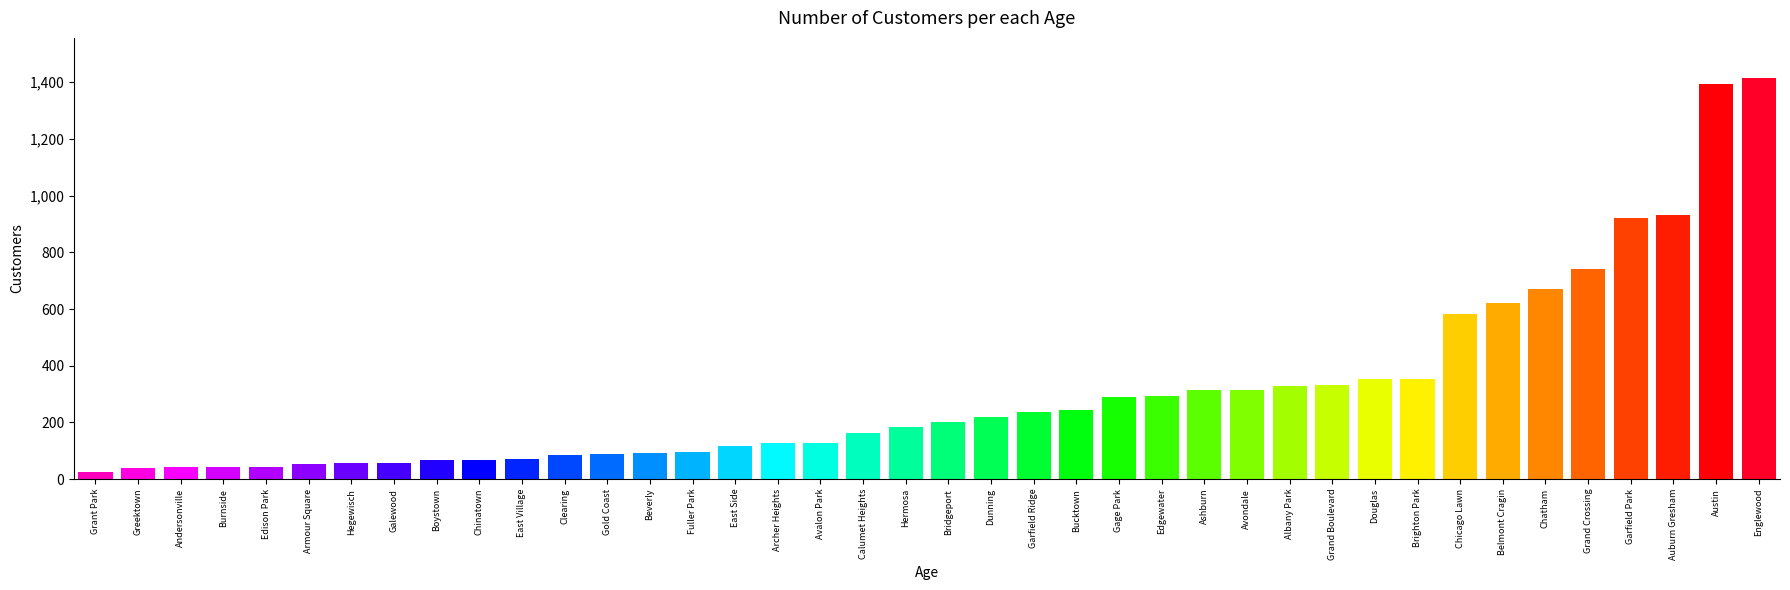

What value does the data have at East Village?

70